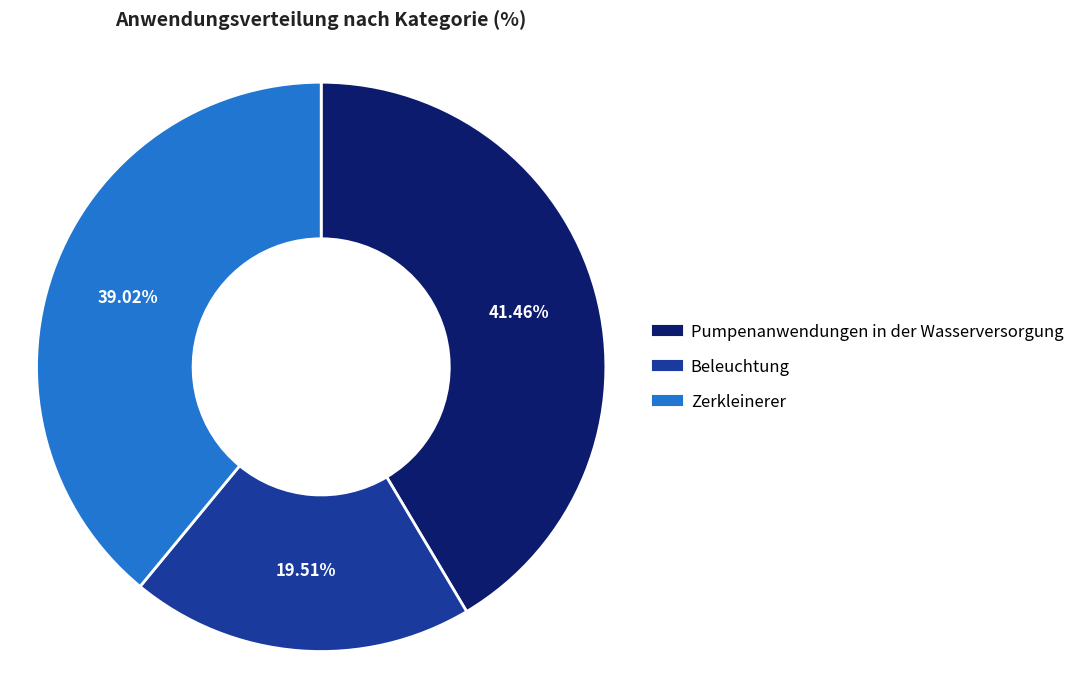

What percentage is the Beleuchtung slice, to the nearest percent?

20%